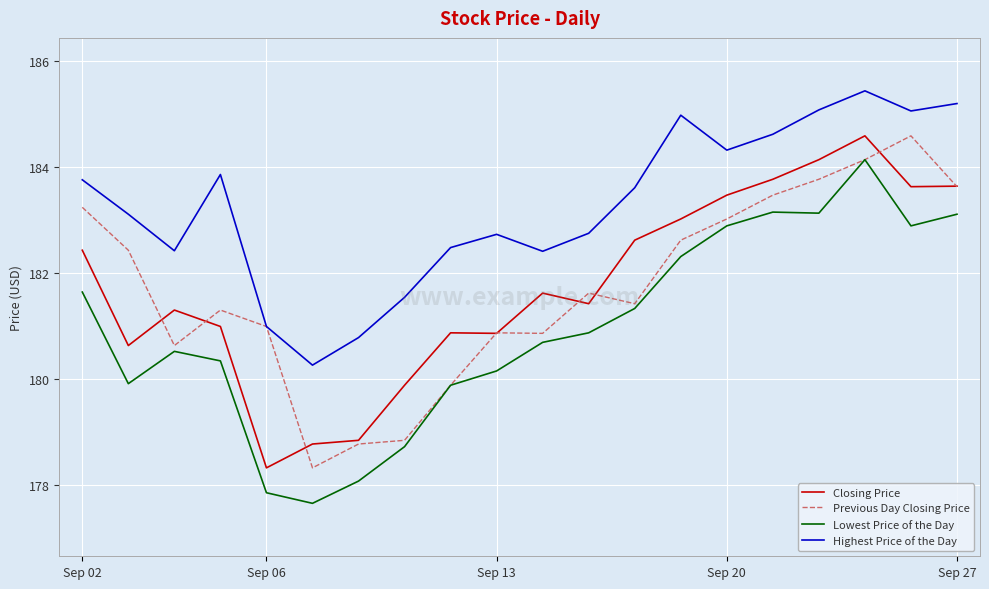

True or false: Closing Price and Lowest Price of the Day cross at least once.

False